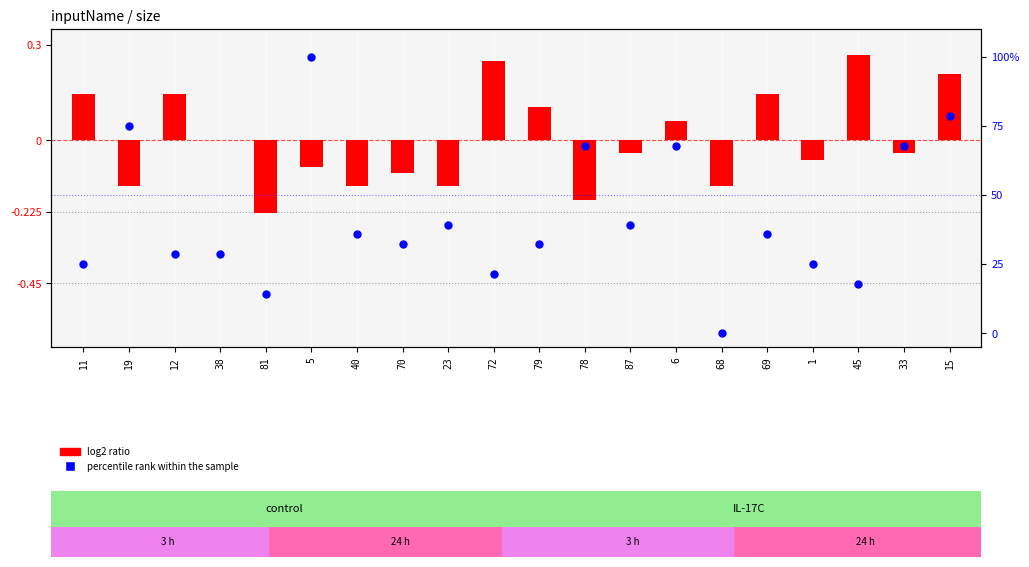

At which category is the sum across all series the highest?

5